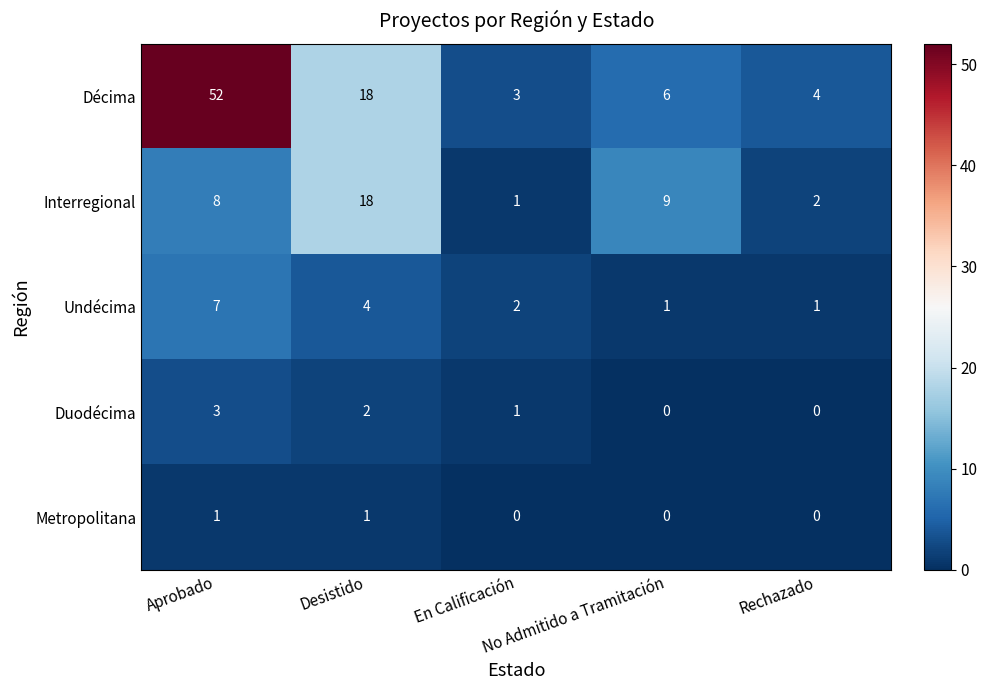

Which series has the largest total across all categories?

Décima